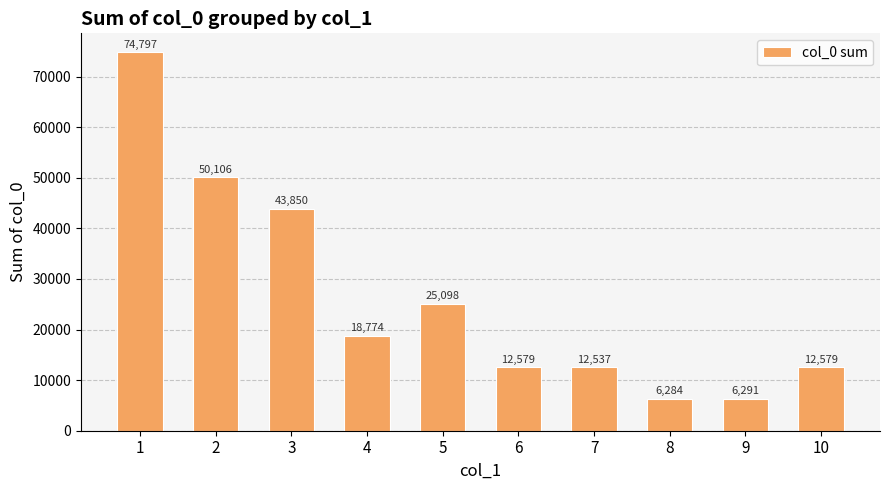

Where is the data nearest to the value 40540?

3